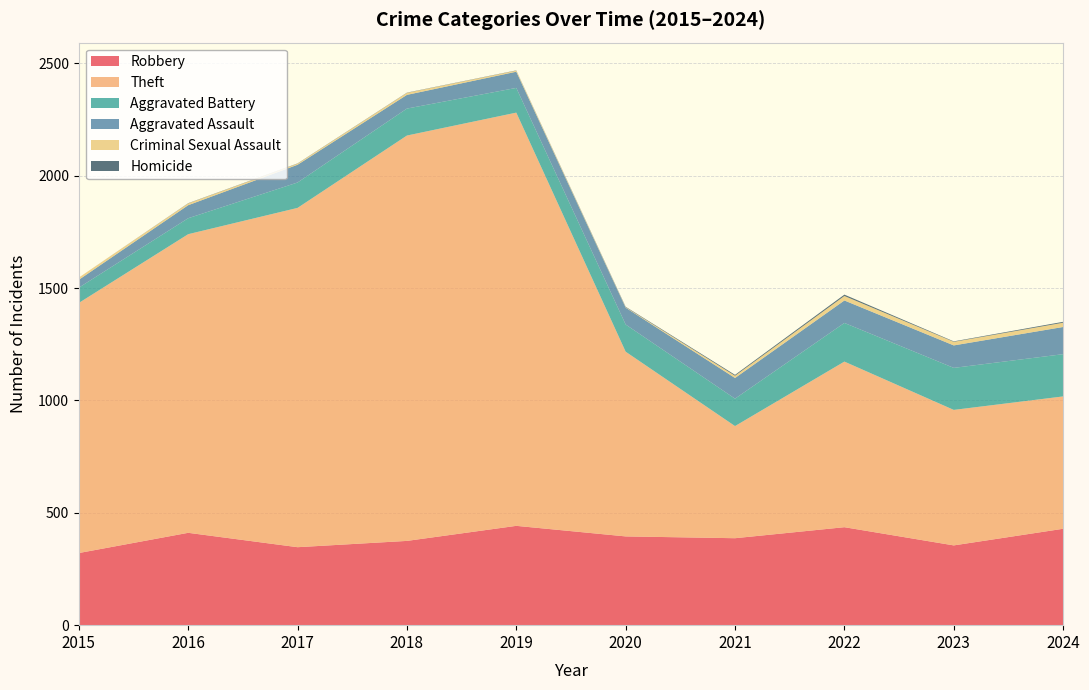

Reading right to left, what are all the values shown in this chart?

Robbery: 2024=429	2023=355	2022=436	2021=387	2020=395	2019=442	2018=375	2017=347	2016=411	2015=321
Theft: 2024=589	2023=603	2022=737	2021=499	2020=822	2019=1839	2018=1804	2017=1510	2016=1329	2015=1113
Aggravated Battery: 2024=188	2023=187	2022=172	2021=122	2020=121	2019=110	2018=120	2017=113	2016=71	2015=68
Aggravated Assault: 2024=121	2023=100	2022=100	2021=92	2020=75	2019=72	2018=61	2017=79	2016=58	2015=35
Criminal Sexual Assault: 2024=19	2023=16	2022=20	2021=10	2020=2	2019=5	2018=9	2017=5	2016=8	2015=10
Homicide: 2024=4	2023=2	2022=6	2021=4	2020=2	2019=1	2018=1	2017=1	2016=1	2015=0